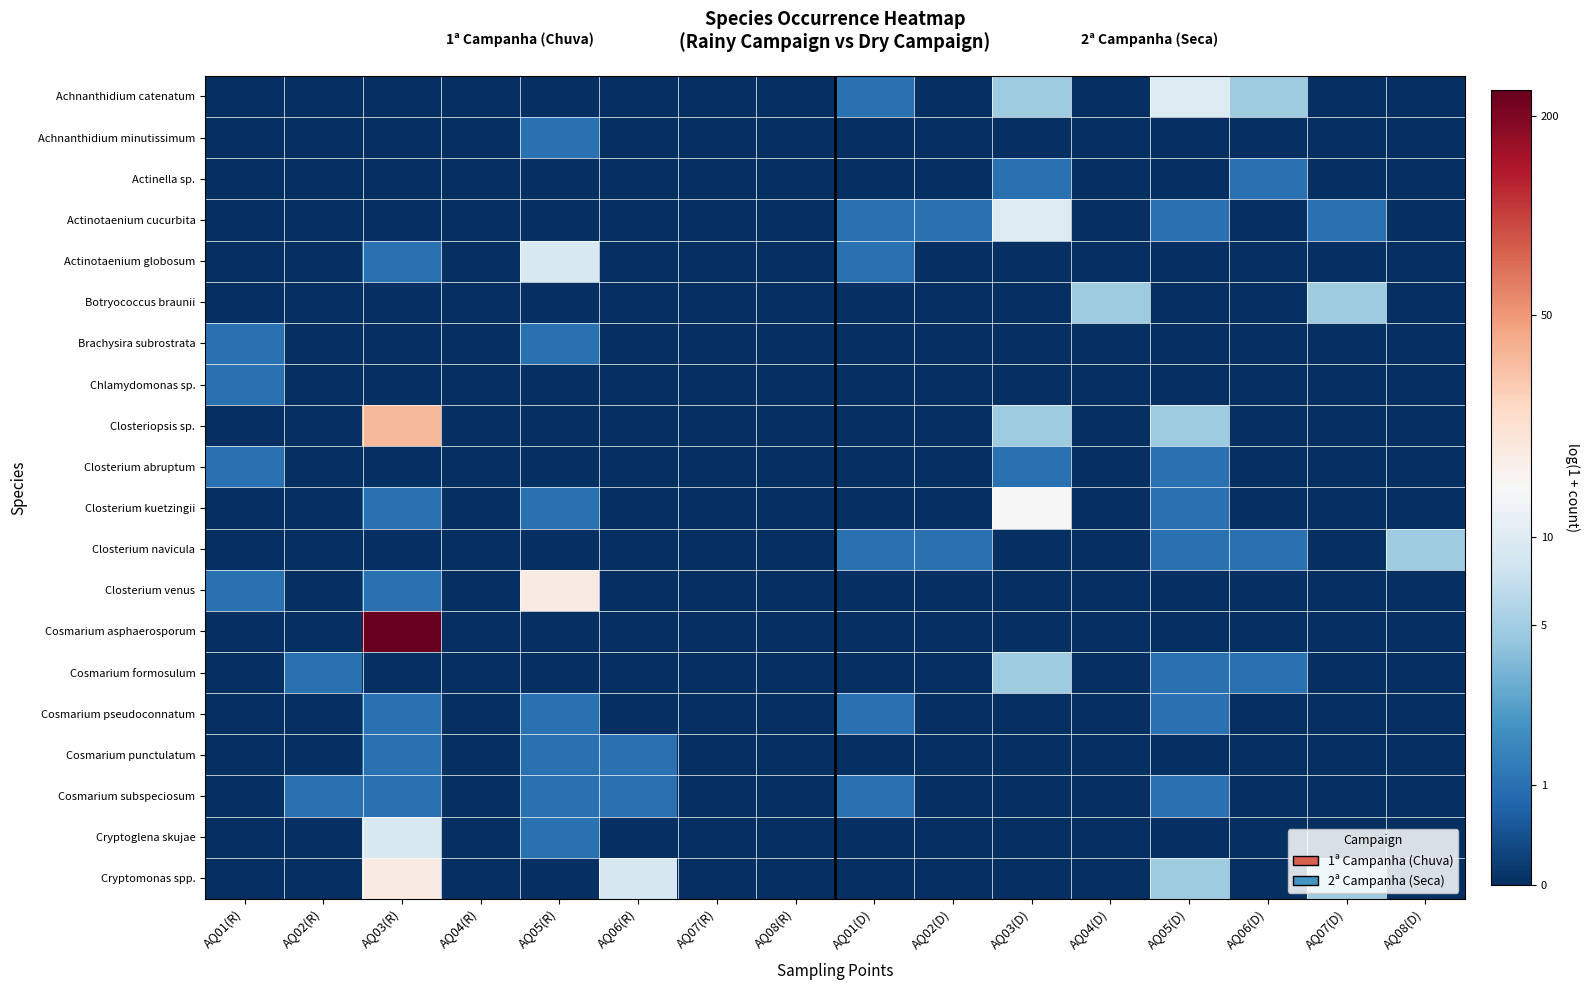

Reading right to left, what are all the values shown in this chart?

Achnanthidium catenatum: AQ08(D)=0.0	AQ07(D)=0.0	AQ06(D)=1.8	AQ05(D)=2.4	AQ04(D)=0.0	AQ03(D)=1.8	AQ02(D)=0.0	AQ01(D)=0.7	AQ08(R)=0.0	AQ07(R)=0.0	AQ06(R)=0.0	AQ05(R)=0.0	AQ04(R)=0.0	AQ03(R)=0.0	AQ02(R)=0.0	AQ01(R)=0.0
Achnanthidium minutissimum: AQ08(D)=0.0	AQ07(D)=0.0	AQ06(D)=0.0	AQ05(D)=0.0	AQ04(D)=0.0	AQ03(D)=0.0	AQ02(D)=0.0	AQ01(D)=0.0	AQ08(R)=0.0	AQ07(R)=0.0	AQ06(R)=0.0	AQ05(R)=0.7	AQ04(R)=0.0	AQ03(R)=0.0	AQ02(R)=0.0	AQ01(R)=0.0
Actinella sp.: AQ08(D)=0.0	AQ07(D)=0.0	AQ06(D)=0.7	AQ05(D)=0.0	AQ04(D)=0.0	AQ03(D)=0.7	AQ02(D)=0.0	AQ01(D)=0.0	AQ08(R)=0.0	AQ07(R)=0.0	AQ06(R)=0.0	AQ05(R)=0.0	AQ04(R)=0.0	AQ03(R)=0.0	AQ02(R)=0.0	AQ01(R)=0.0
Actinotaenium cucurbita: AQ08(D)=0.0	AQ07(D)=0.7	AQ06(D)=0.0	AQ05(D)=0.7	AQ04(D)=0.0	AQ03(D)=2.4	AQ02(D)=0.7	AQ01(D)=0.7	AQ08(R)=0.0	AQ07(R)=0.0	AQ06(R)=0.0	AQ05(R)=0.0	AQ04(R)=0.0	AQ03(R)=0.0	AQ02(R)=0.0	AQ01(R)=0.0
Actinotaenium globosum: AQ08(D)=0.0	AQ07(D)=0.0	AQ06(D)=0.0	AQ05(D)=0.0	AQ04(D)=0.0	AQ03(D)=0.0	AQ02(D)=0.0	AQ01(D)=0.7	AQ08(R)=0.0	AQ07(R)=0.0	AQ06(R)=0.0	AQ05(R)=2.3	AQ04(R)=0.0	AQ03(R)=0.7	AQ02(R)=0.0	AQ01(R)=0.0
Botryococcus braunii: AQ08(D)=0.0	AQ07(D)=1.8	AQ06(D)=0.0	AQ05(D)=0.0	AQ04(D)=1.8	AQ03(D)=0.0	AQ02(D)=0.0	AQ01(D)=0.0	AQ08(R)=0.0	AQ07(R)=0.0	AQ06(R)=0.0	AQ05(R)=0.0	AQ04(R)=0.0	AQ03(R)=0.0	AQ02(R)=0.0	AQ01(R)=0.0
Brachysira subrostrata: AQ08(D)=0.0	AQ07(D)=0.0	AQ06(D)=0.0	AQ05(D)=0.0	AQ04(D)=0.0	AQ03(D)=0.0	AQ02(D)=0.0	AQ01(D)=0.0	AQ08(R)=0.0	AQ07(R)=0.0	AQ06(R)=0.0	AQ05(R)=0.7	AQ04(R)=0.0	AQ03(R)=0.0	AQ02(R)=0.0	AQ01(R)=0.7
Chlamydomonas sp.: AQ08(D)=0.0	AQ07(D)=0.0	AQ06(D)=0.0	AQ05(D)=0.0	AQ04(D)=0.0	AQ03(D)=0.0	AQ02(D)=0.0	AQ01(D)=0.0	AQ08(R)=0.0	AQ07(R)=0.0	AQ06(R)=0.0	AQ05(R)=0.0	AQ04(R)=0.0	AQ03(R)=0.0	AQ02(R)=0.0	AQ01(R)=0.7
Closteriopsis sp.: AQ08(D)=0.0	AQ07(D)=0.0	AQ06(D)=0.0	AQ05(D)=1.8	AQ04(D)=0.0	AQ03(D)=1.8	AQ02(D)=0.0	AQ01(D)=0.0	AQ08(R)=0.0	AQ07(R)=0.0	AQ06(R)=0.0	AQ05(R)=0.0	AQ04(R)=0.0	AQ03(R)=3.6	AQ02(R)=0.0	AQ01(R)=0.0
Closterium abruptum: AQ08(D)=0.0	AQ07(D)=0.0	AQ06(D)=0.0	AQ05(D)=0.7	AQ04(D)=0.0	AQ03(D)=0.7	AQ02(D)=0.0	AQ01(D)=0.0	AQ08(R)=0.0	AQ07(R)=0.0	AQ06(R)=0.0	AQ05(R)=0.0	AQ04(R)=0.0	AQ03(R)=0.0	AQ02(R)=0.0	AQ01(R)=0.7
Closterium kuetzingii: AQ08(D)=0.0	AQ07(D)=0.0	AQ06(D)=0.0	AQ05(D)=0.7	AQ04(D)=0.0	AQ03(D)=2.7	AQ02(D)=0.0	AQ01(D)=0.0	AQ08(R)=0.0	AQ07(R)=0.0	AQ06(R)=0.0	AQ05(R)=0.7	AQ04(R)=0.0	AQ03(R)=0.7	AQ02(R)=0.0	AQ01(R)=0.0
Closterium navicula: AQ08(D)=1.8	AQ07(D)=0.0	AQ06(D)=0.7	AQ05(D)=0.7	AQ04(D)=0.0	AQ03(D)=0.0	AQ02(D)=0.7	AQ01(D)=0.7	AQ08(R)=0.0	AQ07(R)=0.0	AQ06(R)=0.0	AQ05(R)=0.0	AQ04(R)=0.0	AQ03(R)=0.0	AQ02(R)=0.0	AQ01(R)=0.0
Closterium venus: AQ08(D)=0.0	AQ07(D)=0.0	AQ06(D)=0.0	AQ05(D)=0.0	AQ04(D)=0.0	AQ03(D)=0.0	AQ02(D)=0.0	AQ01(D)=0.0	AQ08(R)=0.0	AQ07(R)=0.0	AQ06(R)=0.0	AQ05(R)=3.0	AQ04(R)=0.0	AQ03(R)=0.7	AQ02(R)=0.0	AQ01(R)=0.7
Cosmarium asphaerosporum: AQ08(D)=0.0	AQ07(D)=0.0	AQ06(D)=0.0	AQ05(D)=0.0	AQ04(D)=0.0	AQ03(D)=0.0	AQ02(D)=0.0	AQ01(D)=0.0	AQ08(R)=0.0	AQ07(R)=0.0	AQ06(R)=0.0	AQ05(R)=0.0	AQ04(R)=0.0	AQ03(R)=5.5	AQ02(R)=0.0	AQ01(R)=0.0
Cosmarium formosulum: AQ08(D)=0.0	AQ07(D)=0.0	AQ06(D)=0.7	AQ05(D)=0.7	AQ04(D)=0.0	AQ03(D)=1.8	AQ02(D)=0.0	AQ01(D)=0.0	AQ08(R)=0.0	AQ07(R)=0.0	AQ06(R)=0.0	AQ05(R)=0.0	AQ04(R)=0.0	AQ03(R)=0.0	AQ02(R)=0.7	AQ01(R)=0.0
Cosmarium pseudoconnatum: AQ08(D)=0.0	AQ07(D)=0.0	AQ06(D)=0.0	AQ05(D)=0.7	AQ04(D)=0.0	AQ03(D)=0.0	AQ02(D)=0.0	AQ01(D)=0.7	AQ08(R)=0.0	AQ07(R)=0.0	AQ06(R)=0.0	AQ05(R)=0.7	AQ04(R)=0.0	AQ03(R)=0.7	AQ02(R)=0.0	AQ01(R)=0.0
Cosmarium punctulatum: AQ08(D)=0.0	AQ07(D)=0.0	AQ06(D)=0.0	AQ05(D)=0.0	AQ04(D)=0.0	AQ03(D)=0.0	AQ02(D)=0.0	AQ01(D)=0.0	AQ08(R)=0.0	AQ07(R)=0.0	AQ06(R)=0.7	AQ05(R)=0.7	AQ04(R)=0.0	AQ03(R)=0.7	AQ02(R)=0.0	AQ01(R)=0.0
Cosmarium subspeciosum: AQ08(D)=0.0	AQ07(D)=0.0	AQ06(D)=0.0	AQ05(D)=0.7	AQ04(D)=0.0	AQ03(D)=0.0	AQ02(D)=0.0	AQ01(D)=0.7	AQ08(R)=0.0	AQ07(R)=0.0	AQ06(R)=0.7	AQ05(R)=0.7	AQ04(R)=0.0	AQ03(R)=0.7	AQ02(R)=0.7	AQ01(R)=0.0
Cryptoglena skujae: AQ08(D)=0.0	AQ07(D)=0.0	AQ06(D)=0.0	AQ05(D)=0.0	AQ04(D)=0.0	AQ03(D)=0.0	AQ02(D)=0.0	AQ01(D)=0.0	AQ08(R)=0.0	AQ07(R)=0.0	AQ06(R)=0.0	AQ05(R)=0.7	AQ04(R)=0.0	AQ03(R)=2.3	AQ02(R)=0.0	AQ01(R)=0.0
Cryptomonas spp.: AQ08(D)=0.0	AQ07(D)=1.8	AQ06(D)=0.0	AQ05(D)=1.8	AQ04(D)=0.0	AQ03(D)=0.0	AQ02(D)=0.0	AQ01(D)=0.0	AQ08(R)=0.0	AQ07(R)=0.0	AQ06(R)=2.3	AQ05(R)=0.0	AQ04(R)=0.0	AQ03(R)=3.0	AQ02(R)=0.0	AQ01(R)=0.0